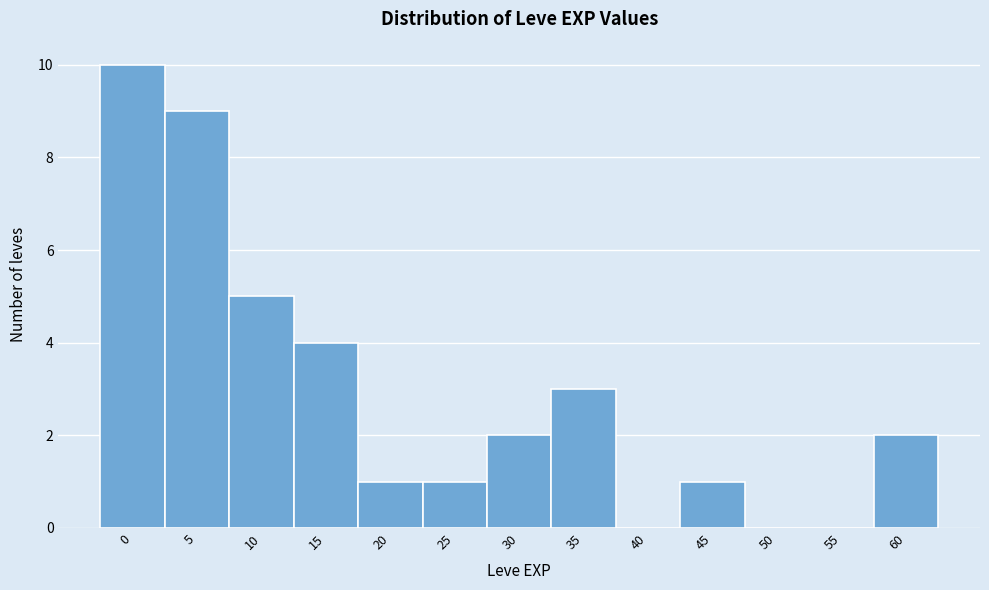

Reading left to right, transcribe all the data shown in this chart.

0=10	5=9	10=5	15=4	20=1	25=1	30=2	35=3	40=0	45=1	50=0	55=0	60=2